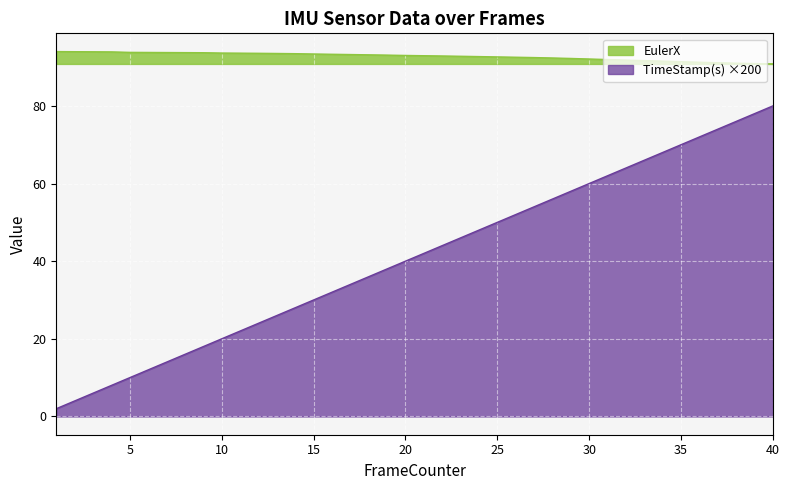

True or false: TimeStamp(s) and EulerX cross at least once.

False